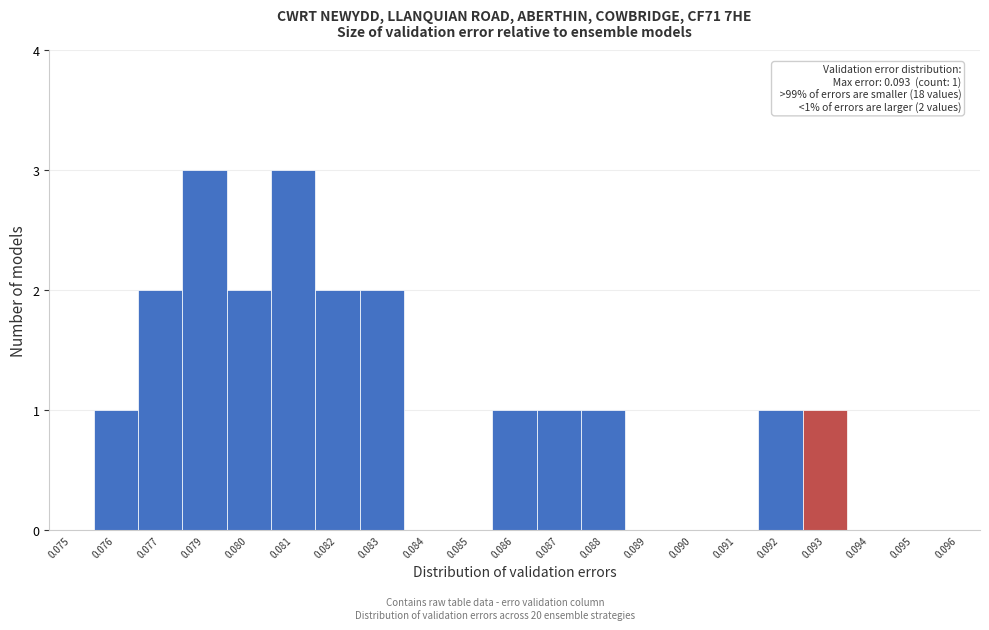

The chart shows a value of 0 at 0.095. True or false?

True